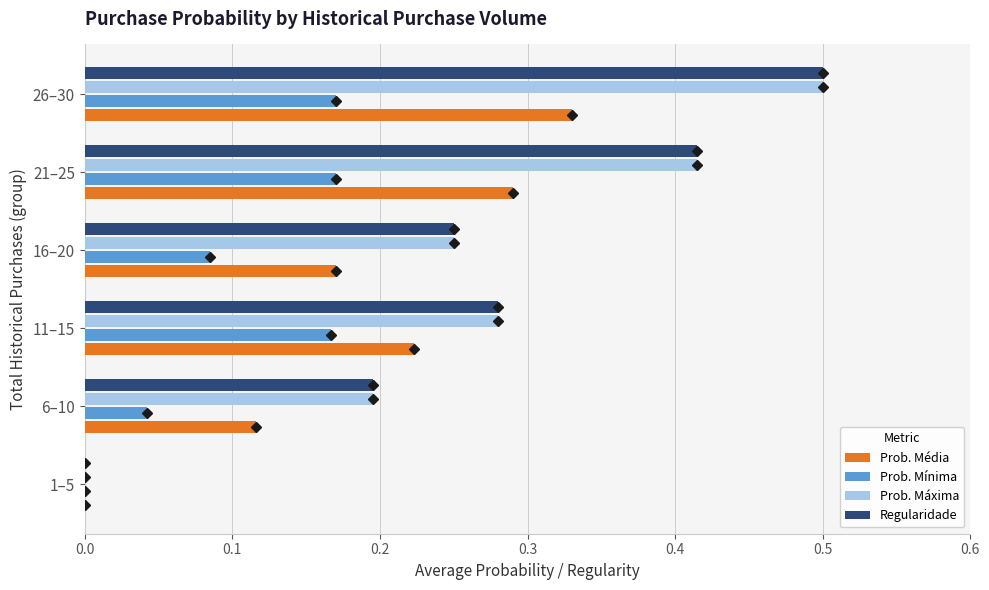

Count the number of categories in the chart.

6